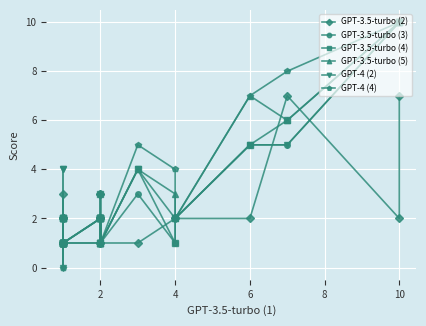

At 10, list the series in order from largest to smallest.

GPT-3.5-turbo (2), GPT-3.5-turbo (4), GPT-3.5-turbo (5), GPT-3.5-turbo (3), GPT-4 (2), GPT-4 (4)